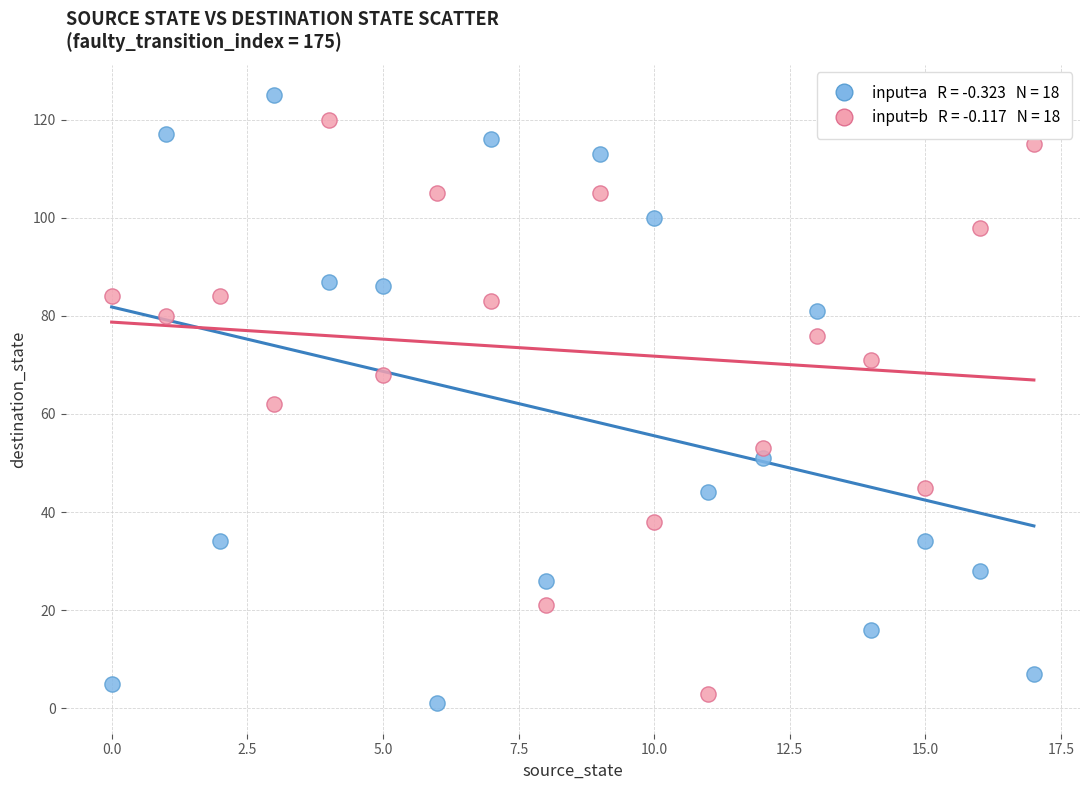

Across all data points, what is the range of Y values (max minus min)?

124